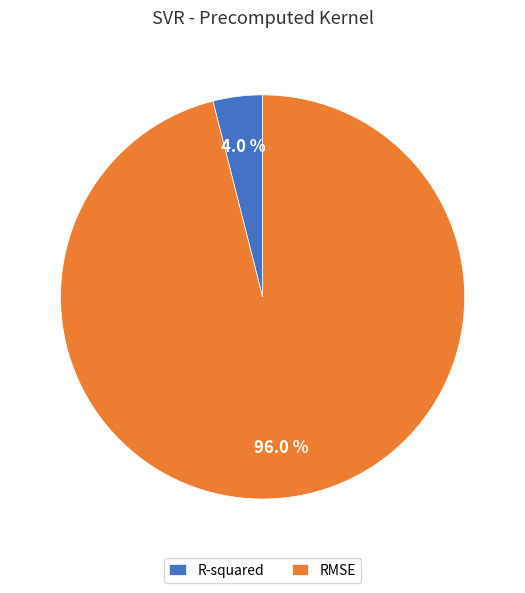

Between R-squared and RMSE, which is larger?

RMSE